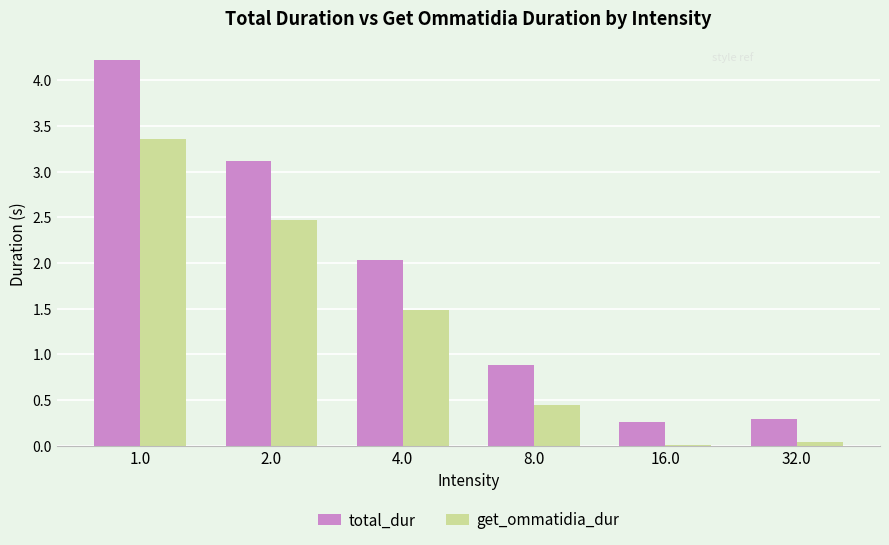

Is it true that total_dur equals 4.3 at 2.0?

False